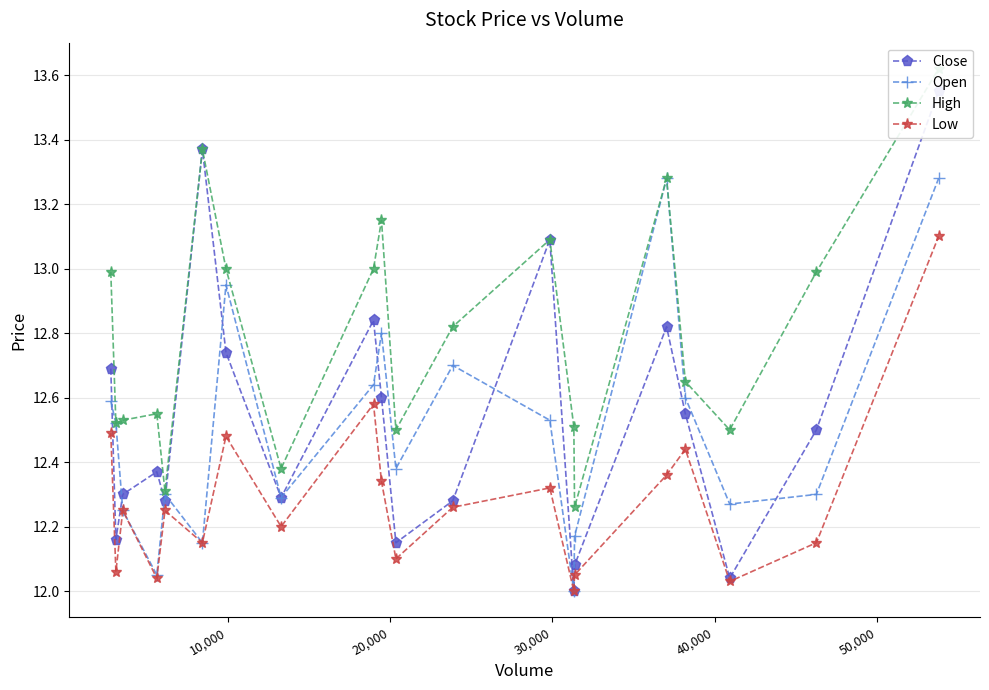

How many series are shown in this chart?

4